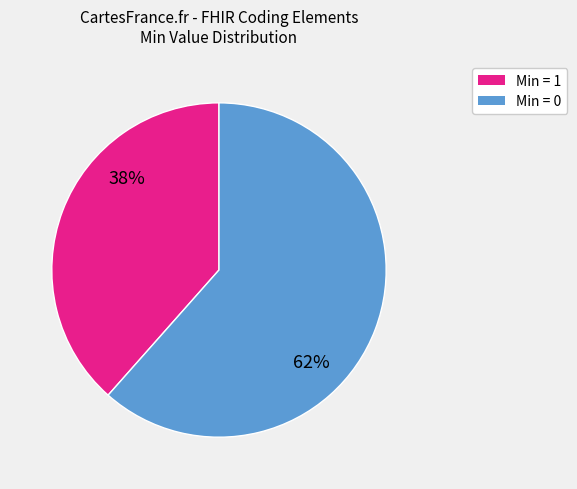

Does any single category account for the majority?

Yes